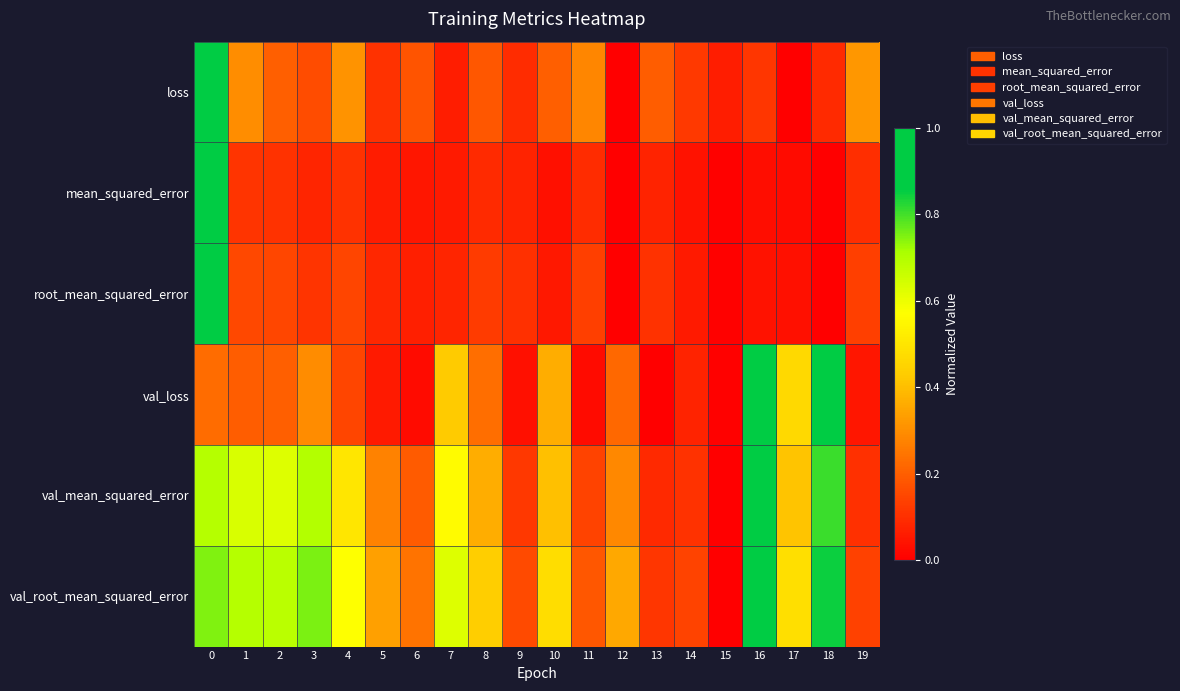

Reading left to right, list all the values displayed in this chart.

row_0: 0=1.0	1=0.3	2=0.2	3=0.2	4=0.3	5=0.1	6=0.2	7=0.1	8=0.2	9=0.1	10=0.2	11=0.3	12=0.0	13=0.2	14=0.1	15=0.1	16=0.1	17=0.0	18=0.1	19=0.3
row_1: 0=1.0	1=0.1	2=0.1	3=0.1	4=0.1	5=0.1	6=0.0	7=0.1	8=0.1	9=0.1	10=0.0	11=0.1	12=0.0	13=0.1	14=0.0	15=0.0	16=0.0	17=0.0	18=0.0	19=0.1
row_2: 0=1.0	1=0.2	2=0.1	3=0.1	4=0.1	5=0.1	6=0.1	7=0.1	8=0.1	9=0.1	10=0.1	11=0.1	12=0.0	13=0.1	14=0.1	15=0.0	16=0.0	17=0.0	18=0.0	19=0.1
row_3: 0=0.2	1=0.2	2=0.2	3=0.3	4=0.1	5=0.1	6=0.0	7=0.4	8=0.2	9=0.0	10=0.4	11=0.0	12=0.2	13=0.0	14=0.1	15=0.0	16=1.0	17=0.5	18=0.9	19=0.0
row_4: 0=0.7	1=0.6	2=0.6	3=0.7	4=0.5	5=0.3	6=0.2	7=0.6	8=0.4	9=0.1	10=0.4	11=0.1	12=0.3	13=0.1	14=0.1	15=0.0	16=1.0	17=0.4	18=0.8	19=0.1
row_5: 0=0.7	1=0.7	2=0.7	3=0.8	4=0.6	5=0.3	6=0.2	7=0.6	8=0.4	9=0.2	10=0.5	11=0.2	12=0.4	13=0.1	14=0.1	15=0.0	16=1.0	17=0.5	18=0.8	19=0.1